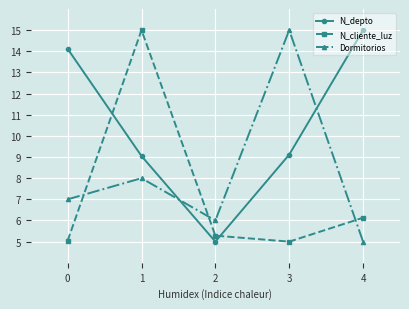

What is the minimum value shown in the chart?

5.0